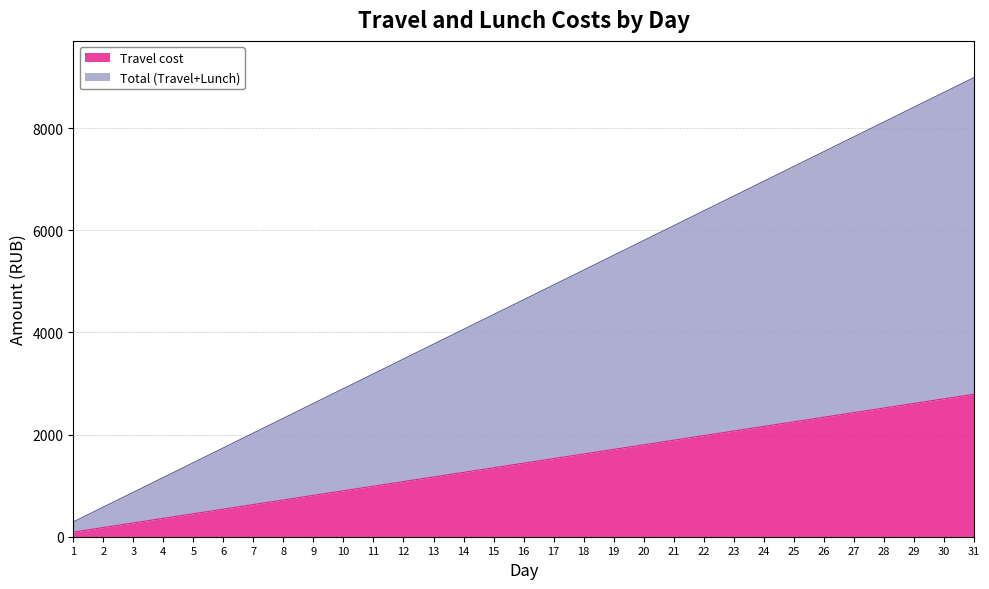

Does the chart have visible grid lines?

Yes